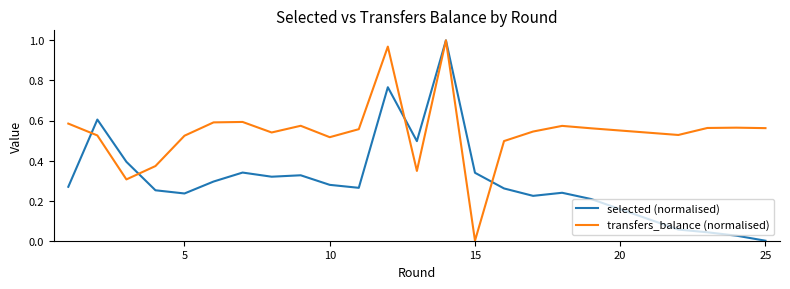

Rank the series by their average value, from lowest to highest.

selected (normalised), transfers_balance (normalised)